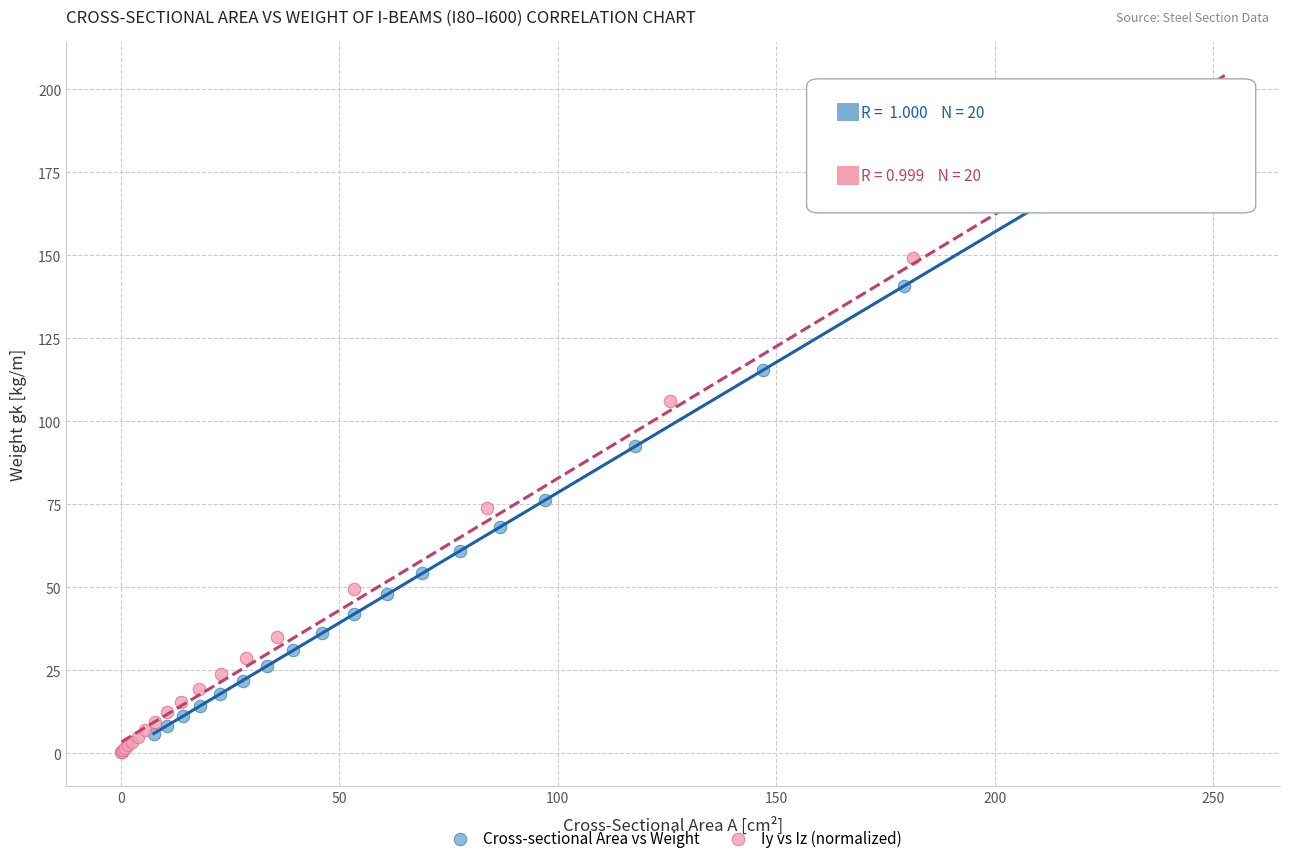

Which series has the largest Y range (max minus min)?

Iy vs Iz (normalized)